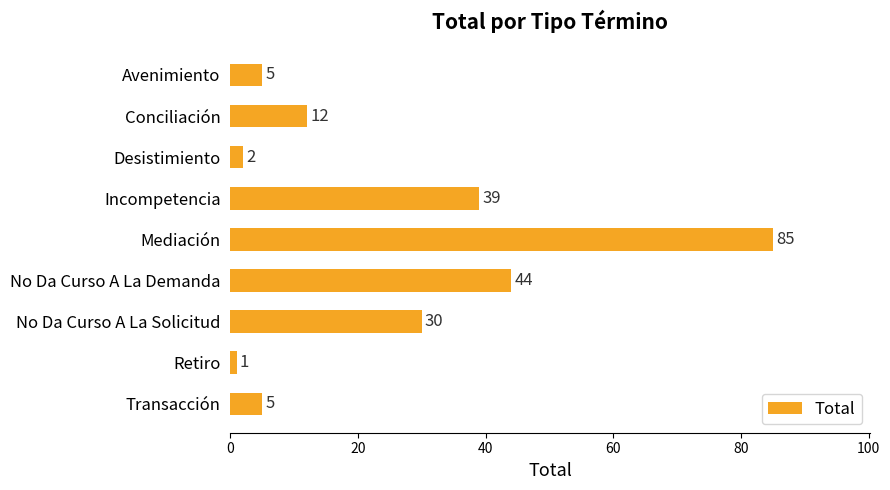

What is the difference between the second highest and minimum values?

43